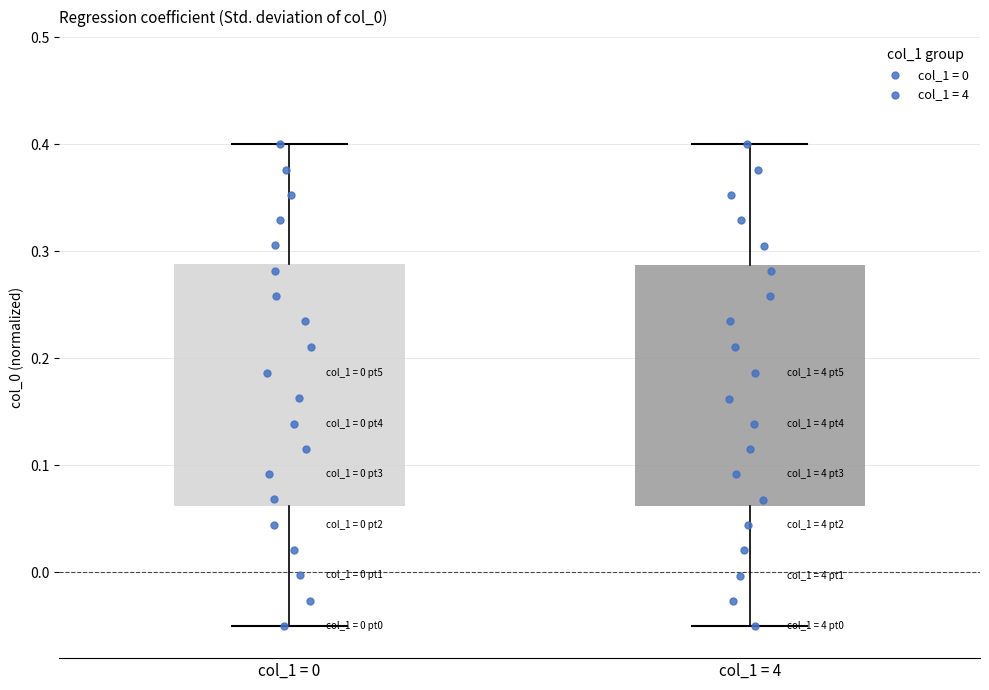

Where does the median line of the box for col_1 = 0 sit on the y-axis? The values are not printed on the chart, so give them approximately, as read against the axis.

0.17